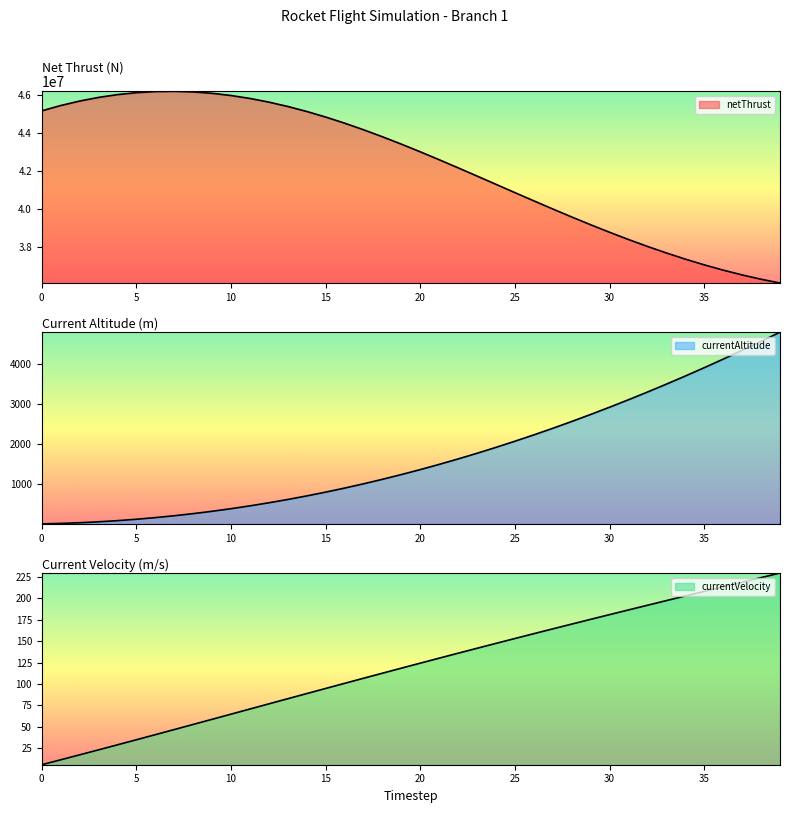

True or false: currentVelocity has more than 1 points higher than both neighbors.

False